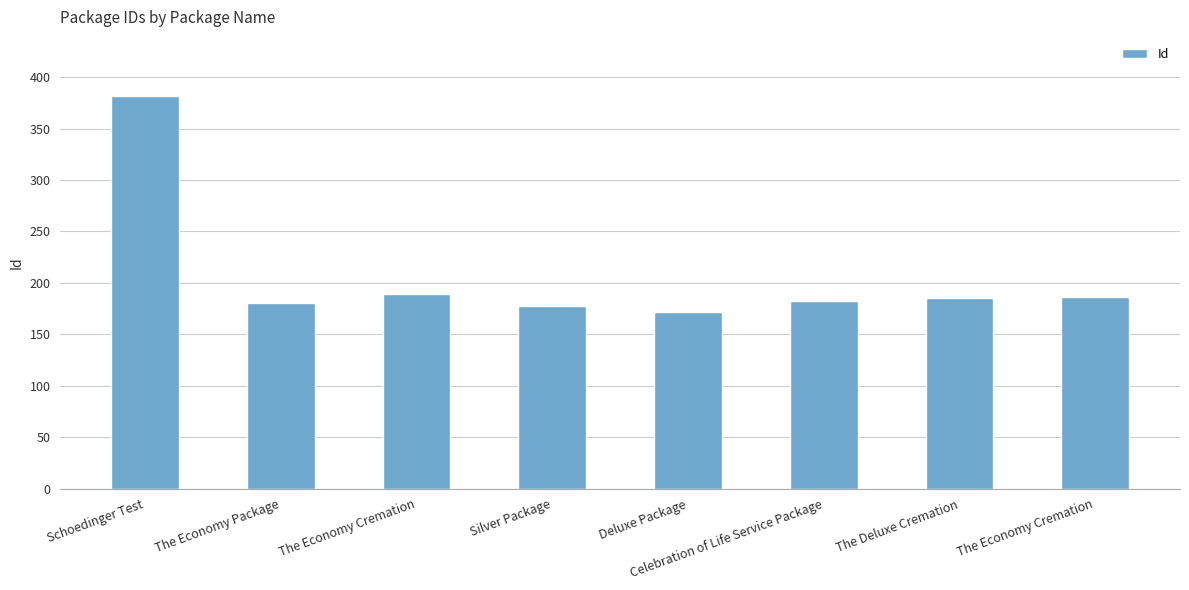

What value does the data have at Celebration of Life Service Package, to the nearest 50?

200